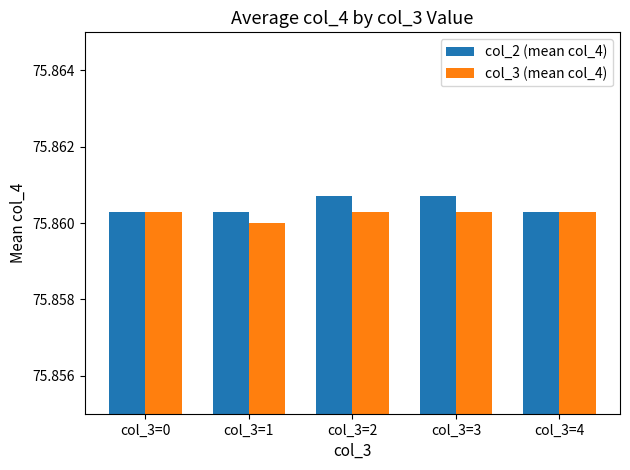

Which label corresponds to the smallest value in the chart?

col_3=1